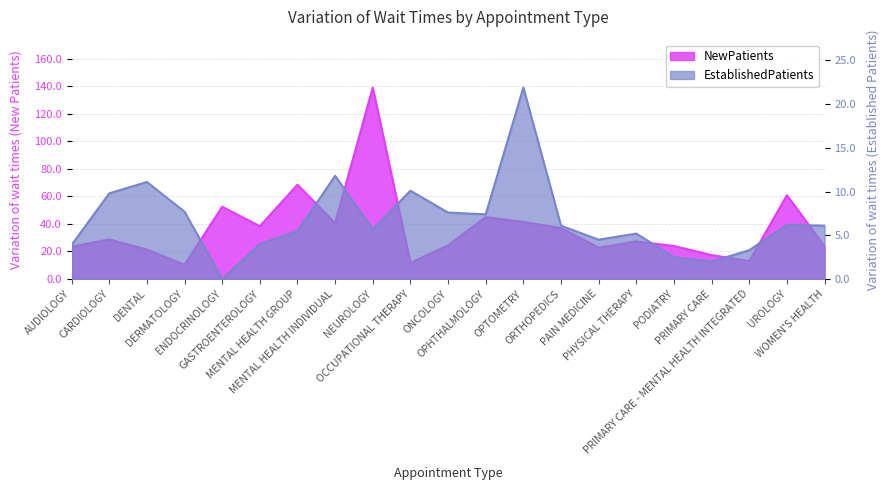

True or false: NewPatients has more than 0 points higher than both neighbors.

True